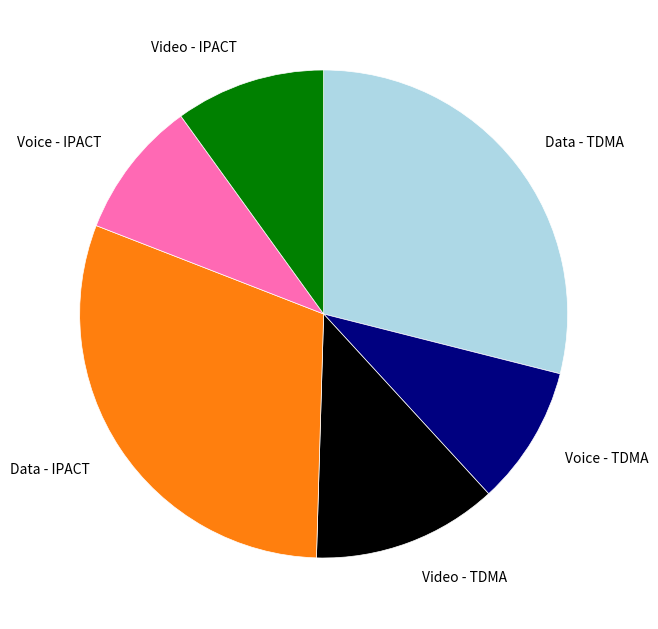

Does any single category account for the majority?

No